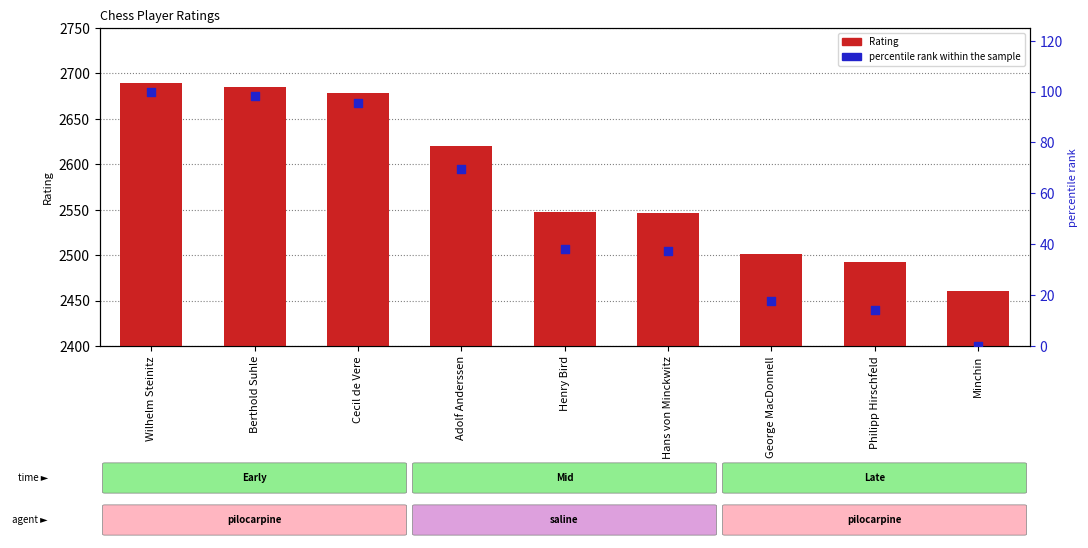

Which series has the largest Y range (max minus min)?

Rating